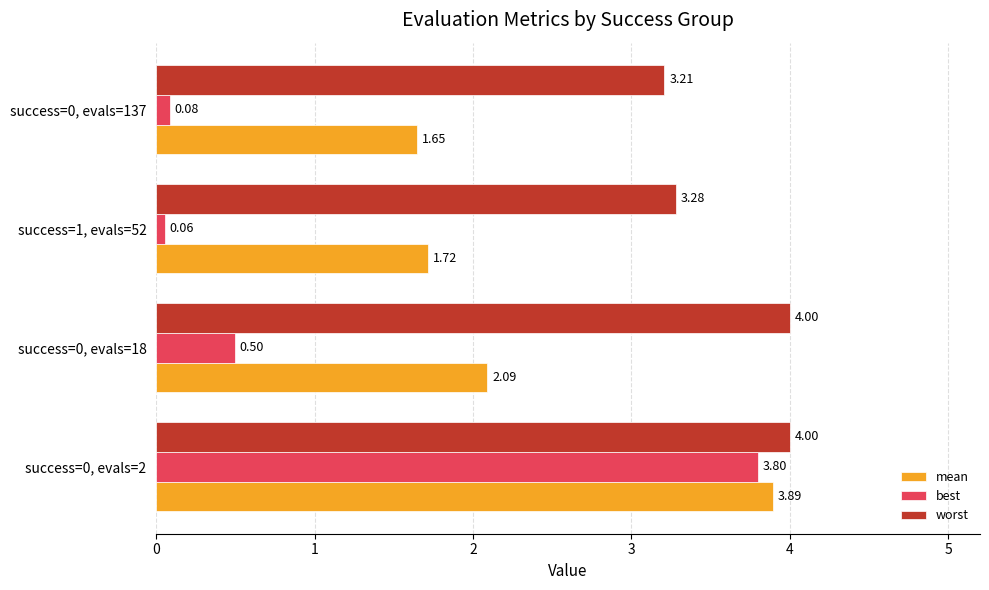

What is the difference between the second highest and second lowest values in the worst series?

0.7